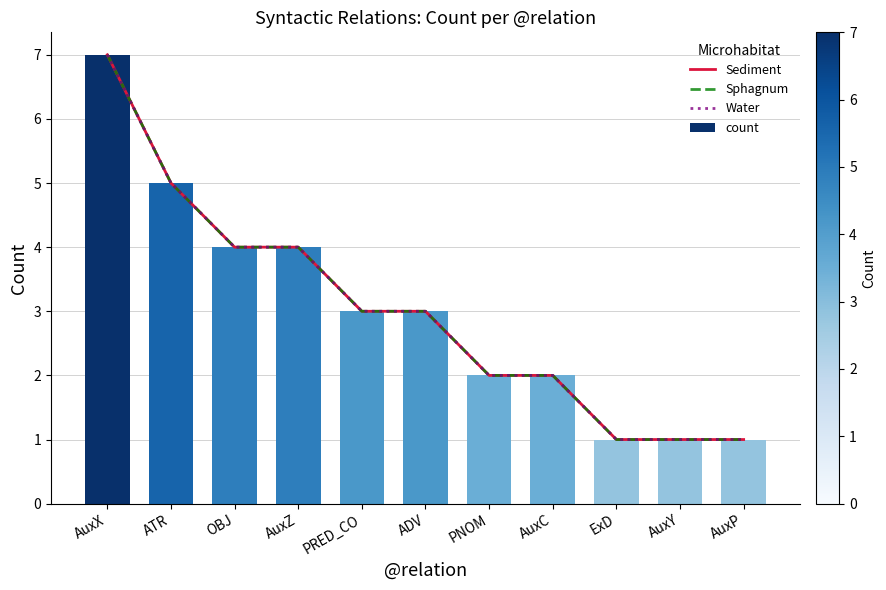

How many values in the count series exceed 3?

4